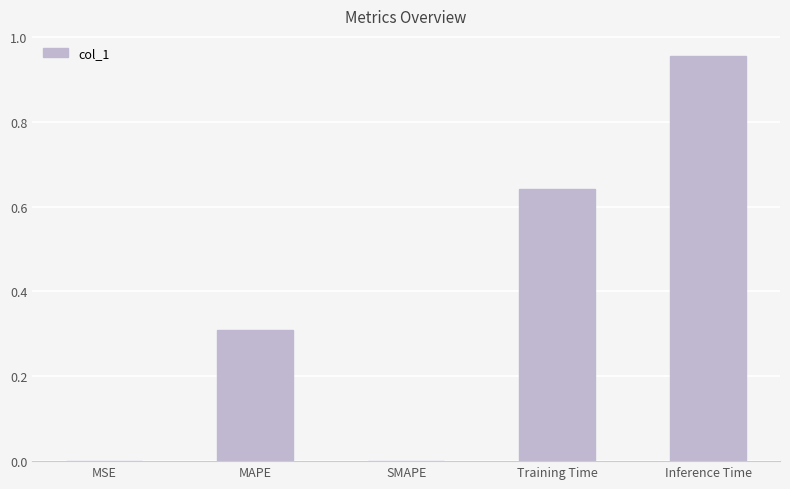

Between MSE and Inference Time, which is larger?

Inference Time